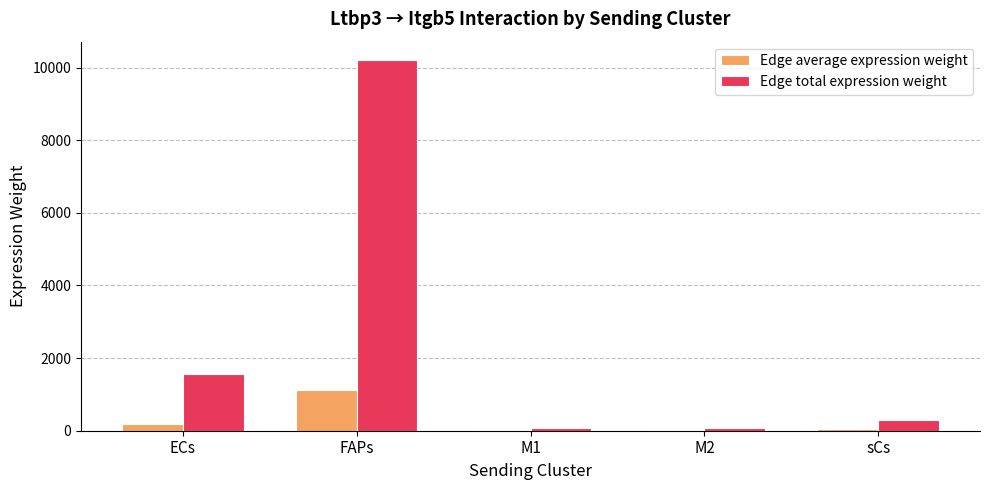

What is the difference between the Edge total expression weight values at sCs and ECs?

1266.9